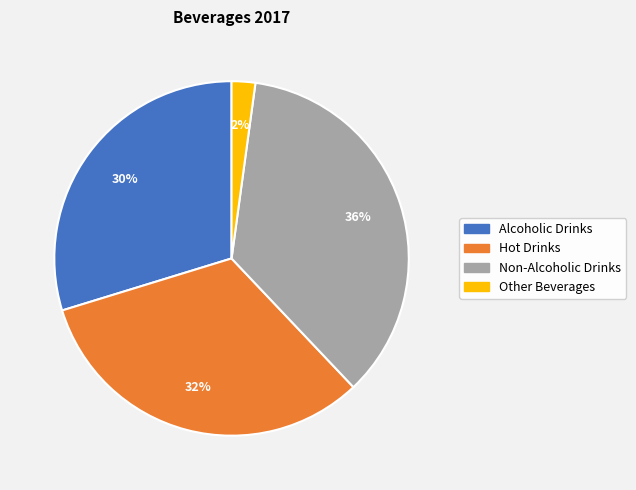

True or false: Non-Alcoholic Drinks accounts for 45% of the total.

False